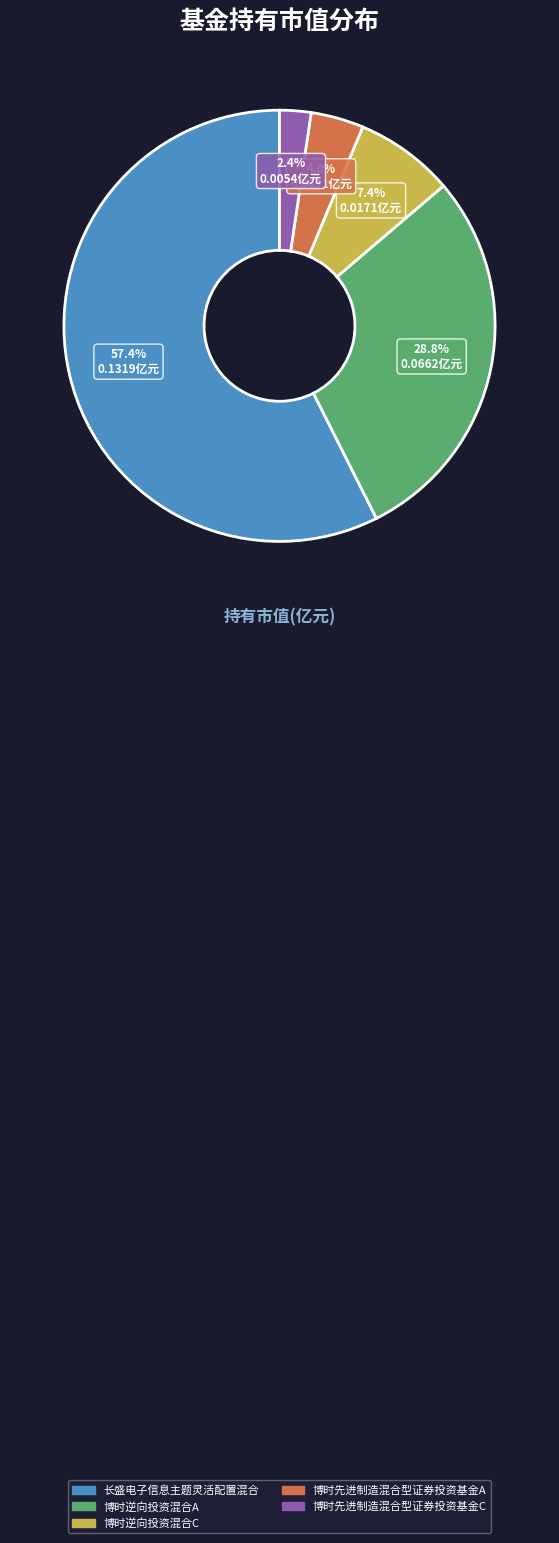

To the nearest percent, what is the combined percentage of 博时先进制造混合型证券投资基金A and 长盛电子信息主题灵活配置混合?

61%